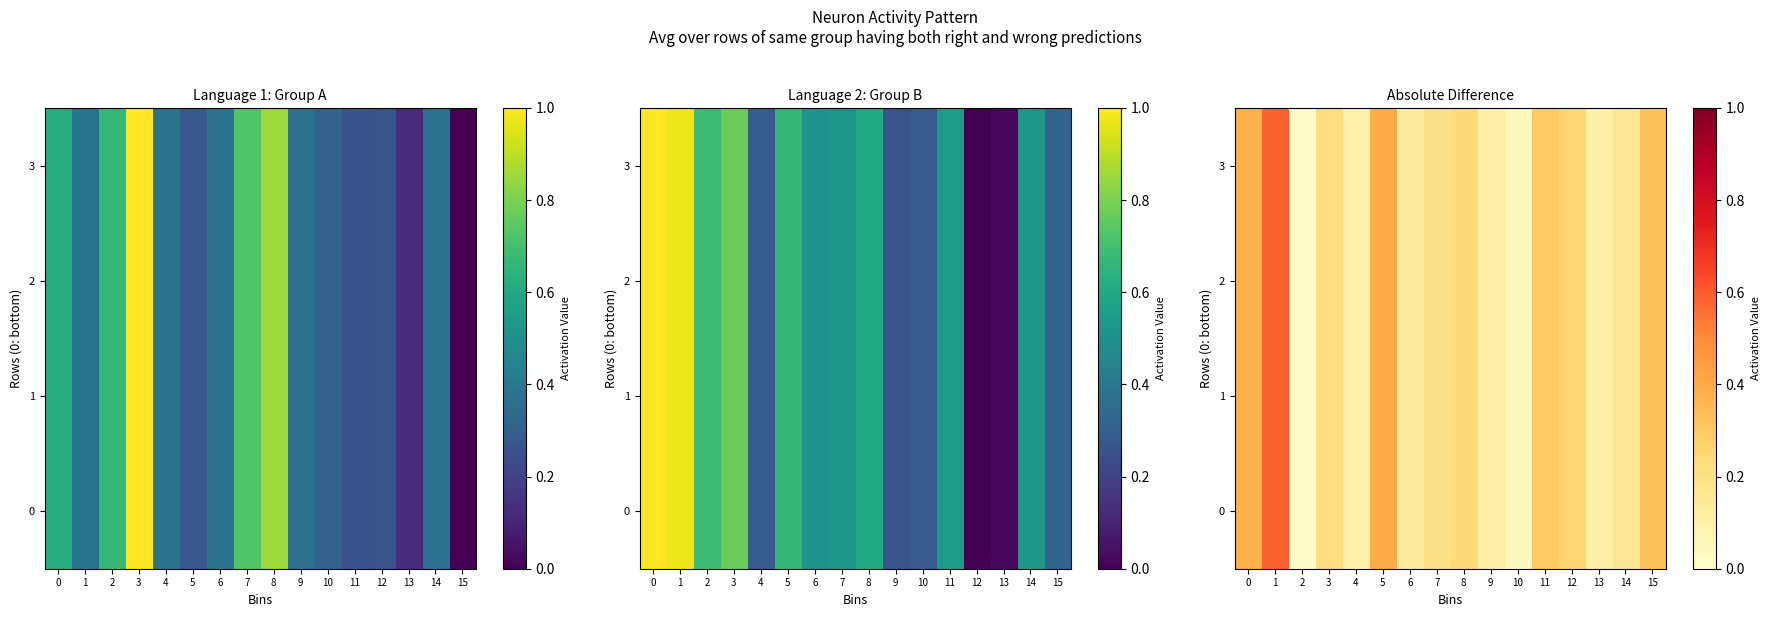

Rank the categories by 2 value from lowest to highest.

2, 10, 4, 13, 9, 6, 14, 7, 3, 8, 12, 11, 15, 0, 5, 1